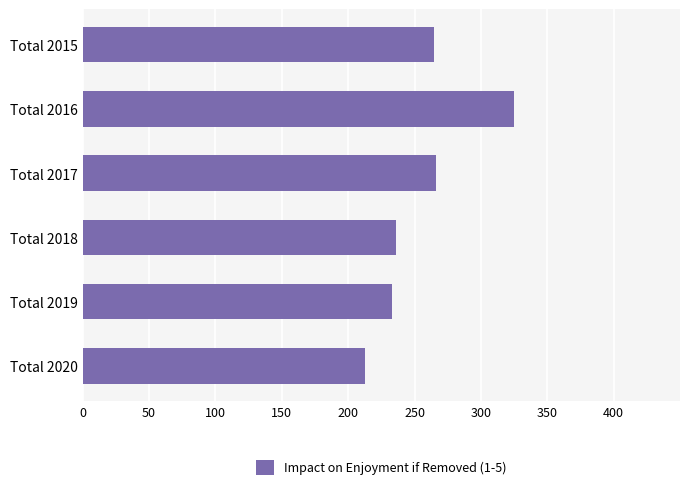

How many data points does each series have?

6